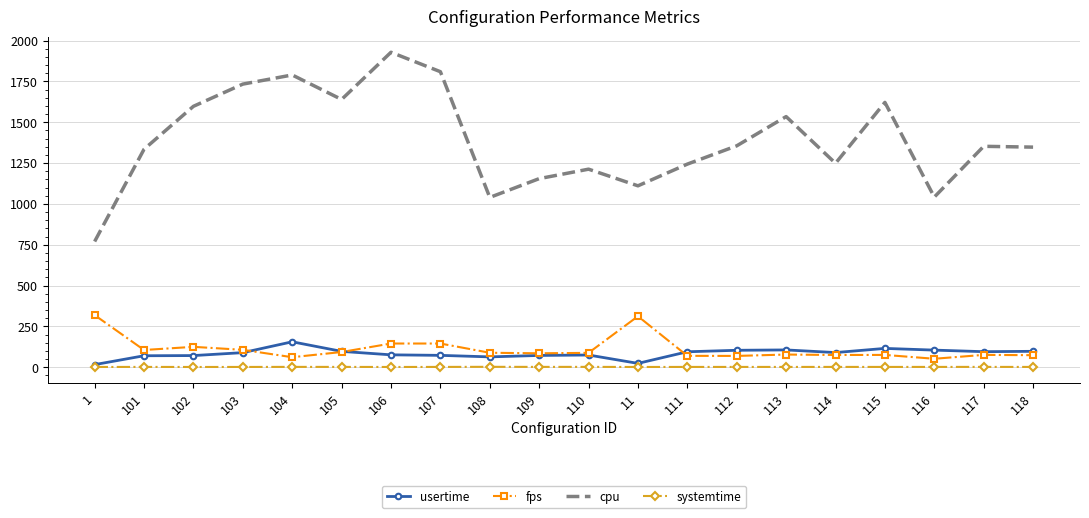

List the series in order of their peak value, highest first.

cpu, fps, usertime, systemtime